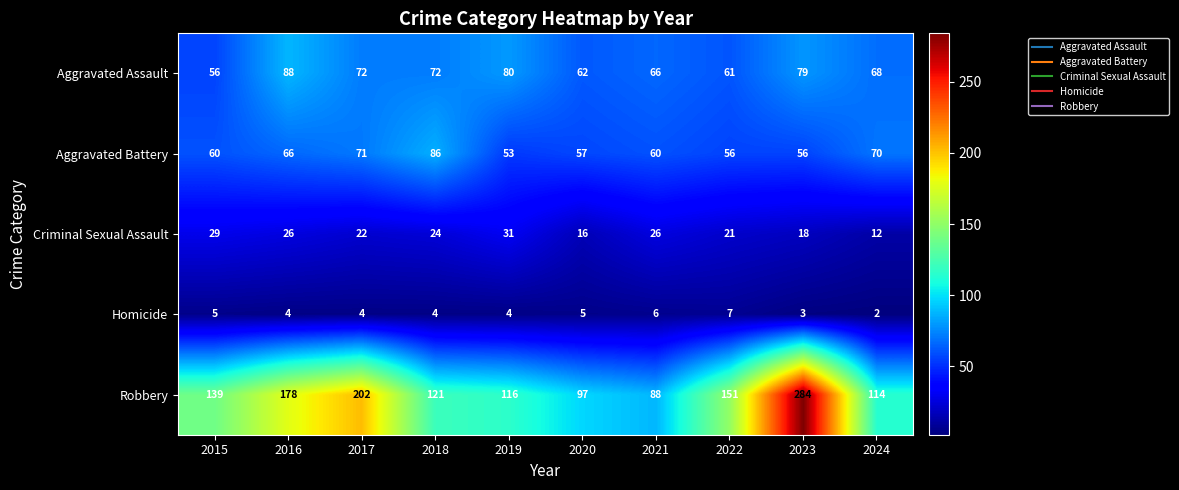

True or false: Criminal Sexual Assault has a value of 26 at 2021.

True